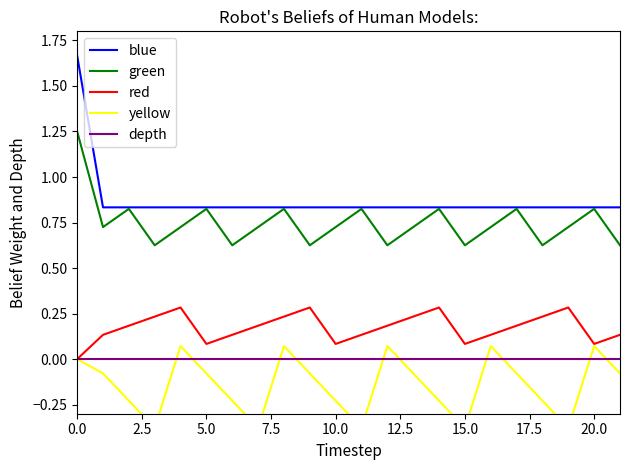

How many lines are shown in the chart?

5